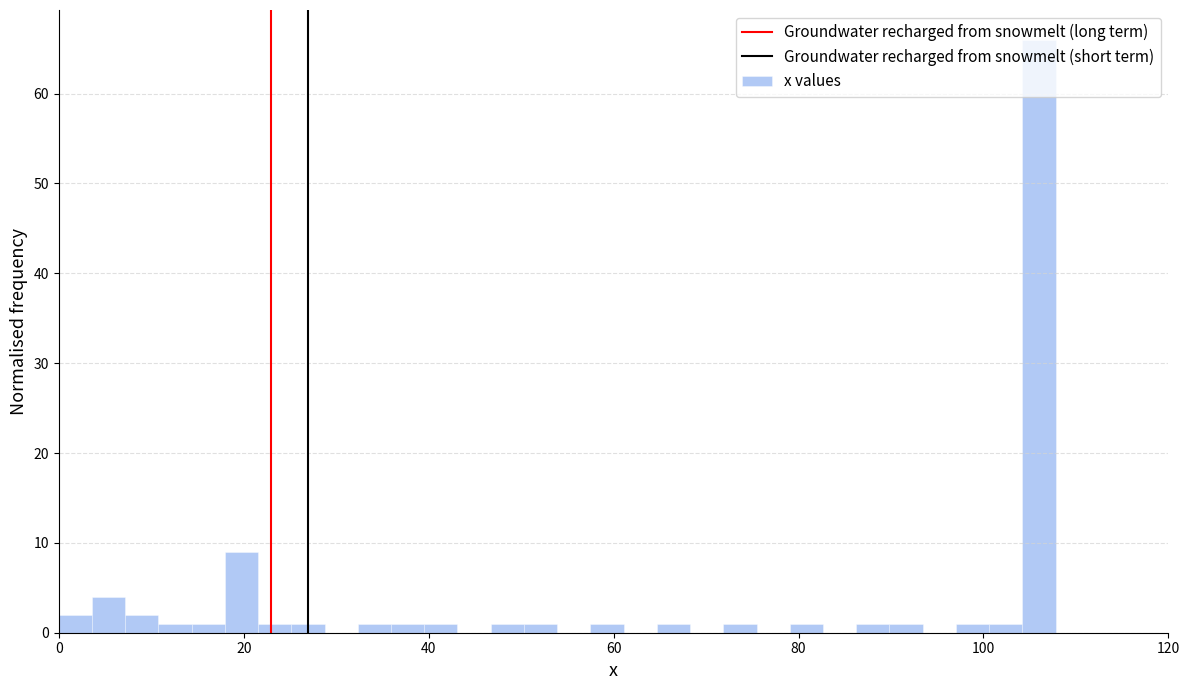

Around what value on the x-axis is the tallest bar? Give the approximate position of its centre, as read against the axis.

106